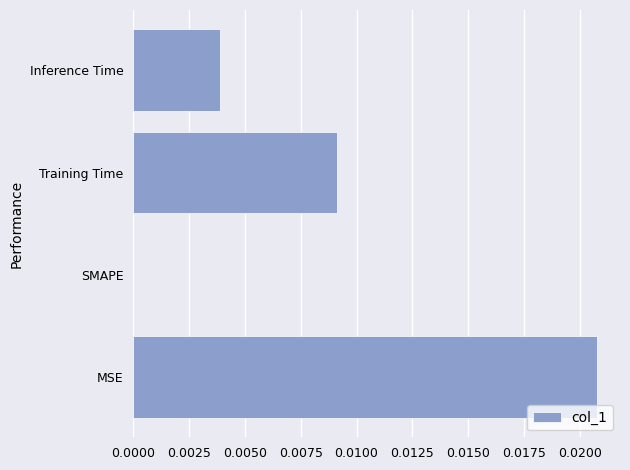

Does the chart contain stacked bars?

No